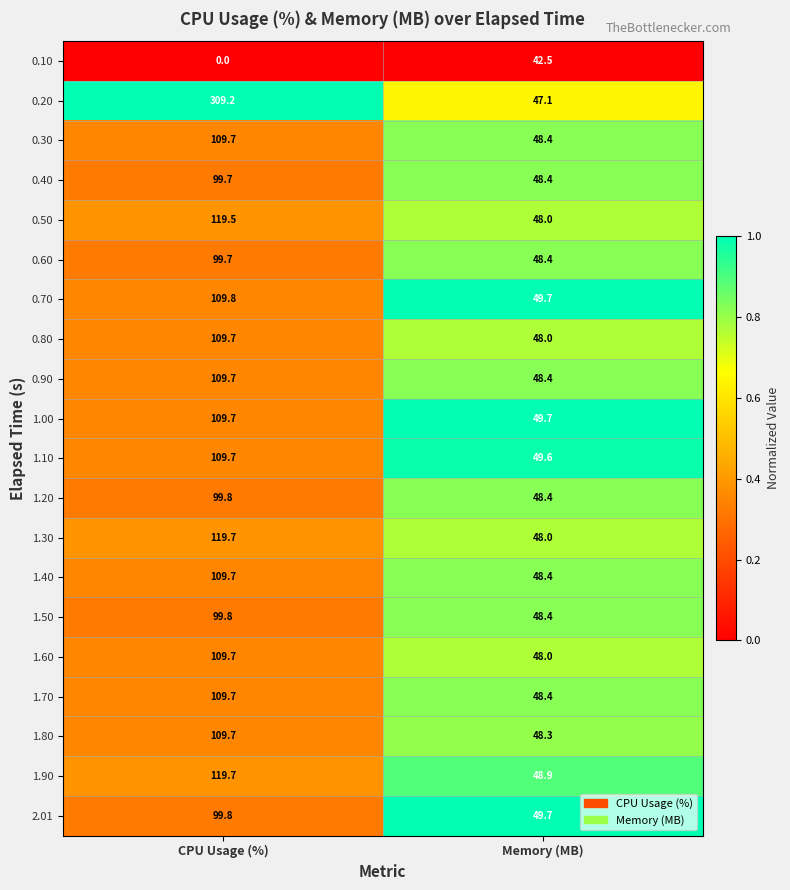

What is the sum of all 0.80 values?

157.7